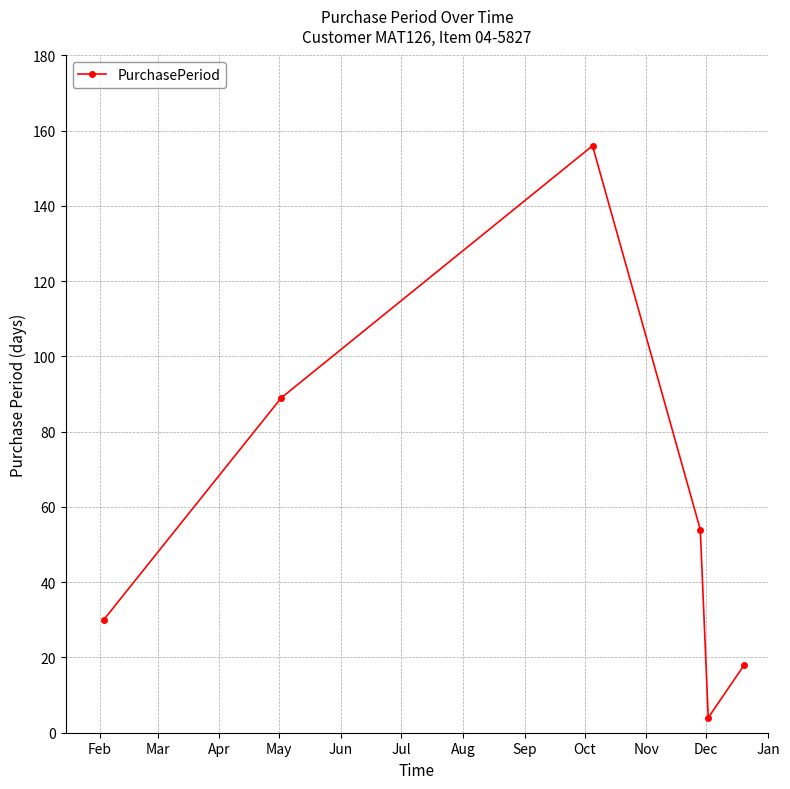

What is the value of the 1st point from the left?

30